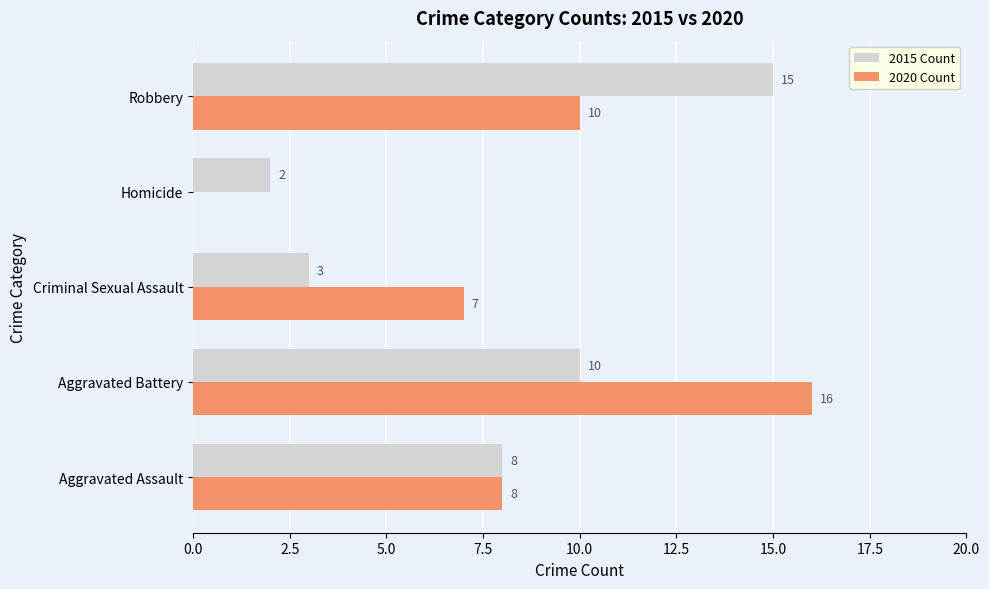

Is the value of 2020 Count at Aggravated Assault greater than the value of 2015 Count at Criminal Sexual Assault?

Yes